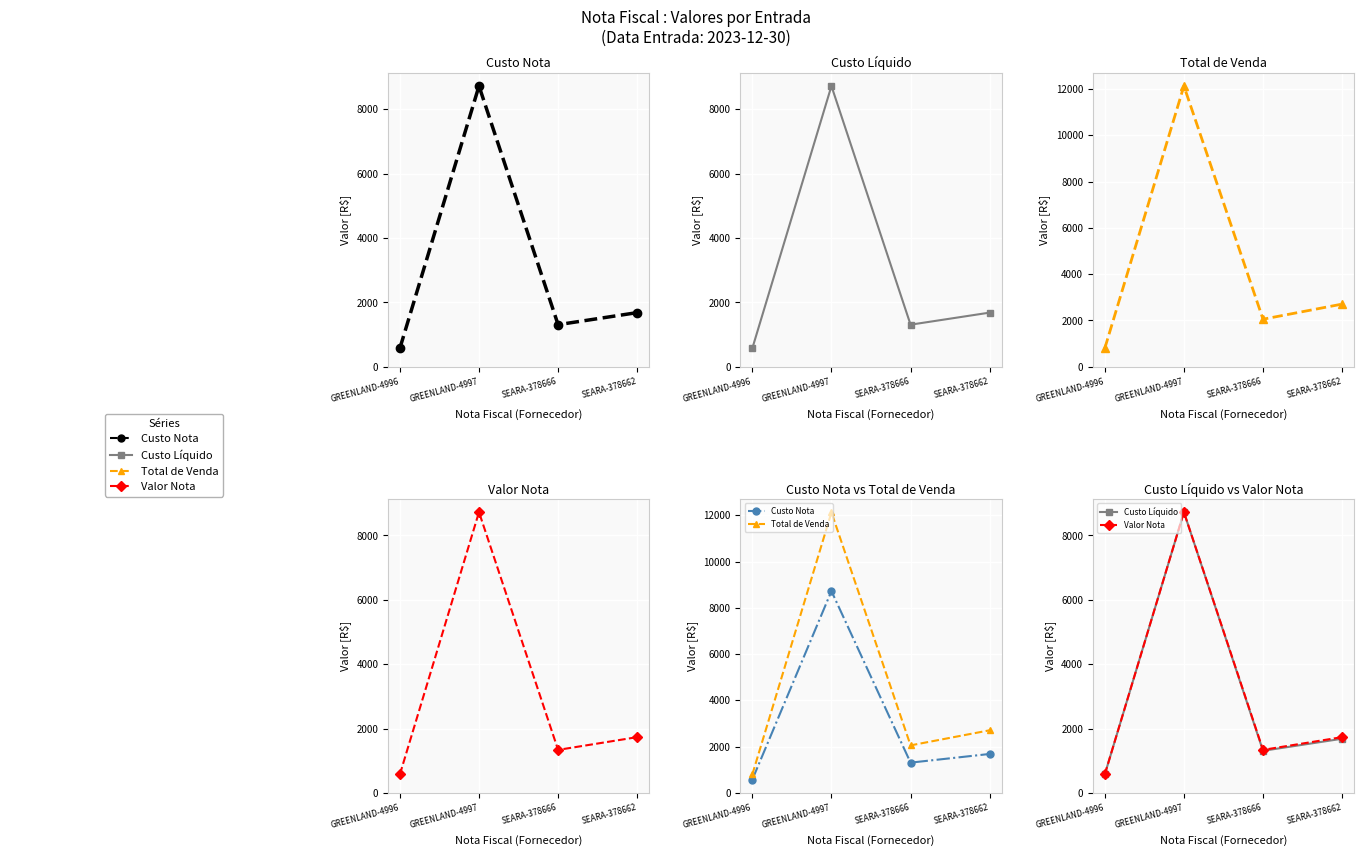

True or false: Custo Nota has a value of 15567.3 at GREENLAND-4997.

False